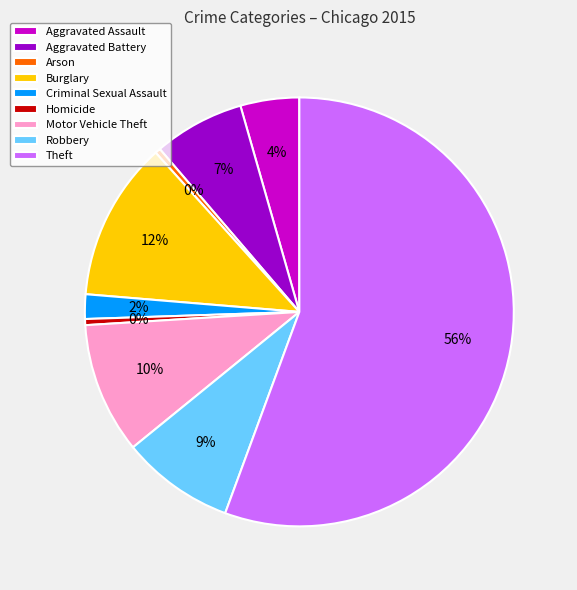

Between Homicide and Motor Vehicle Theft, which is larger?

Motor Vehicle Theft